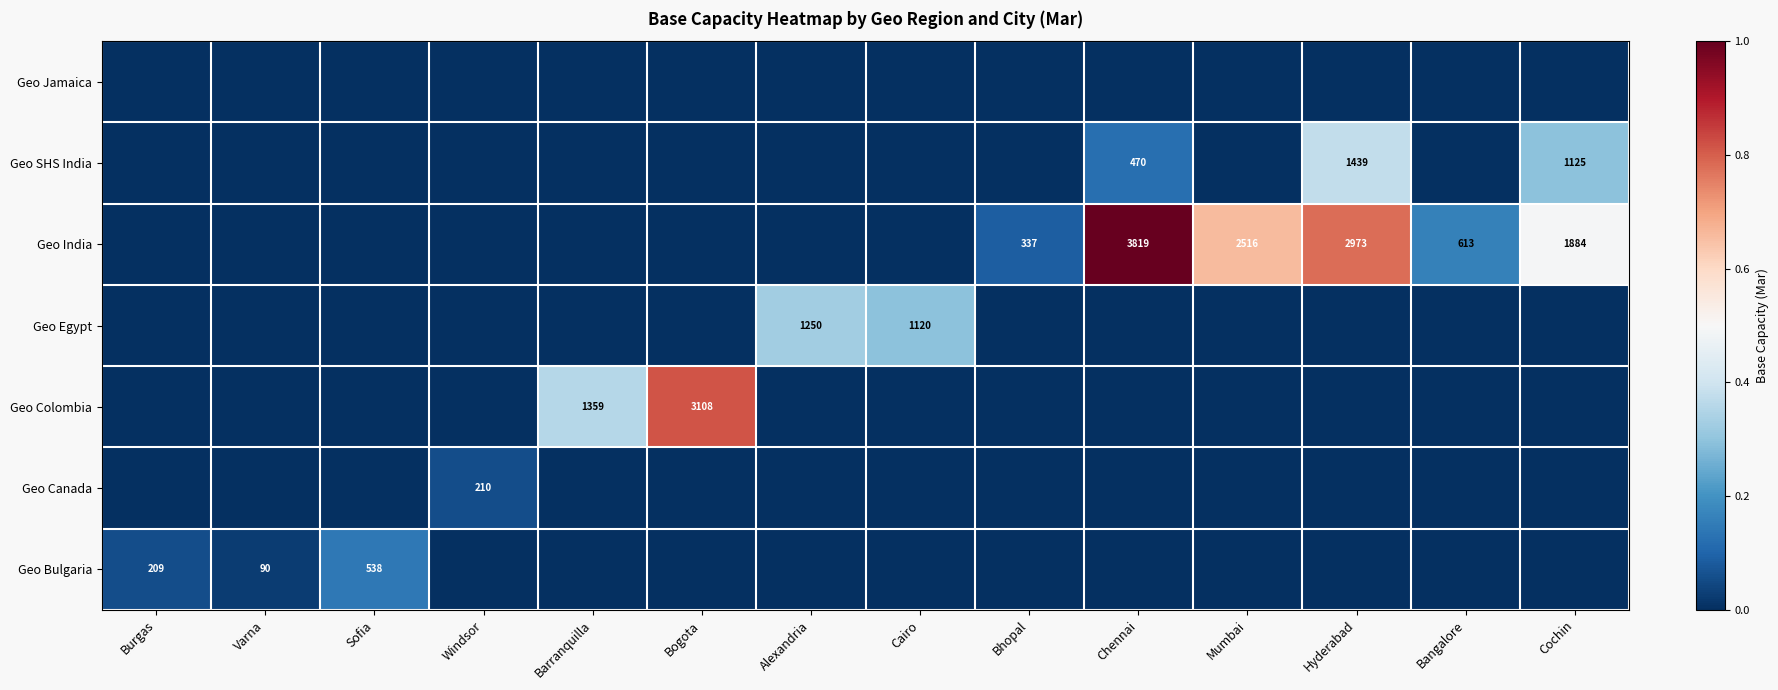

The value of Geo Egypt at Cairo is 305. True or false?

False